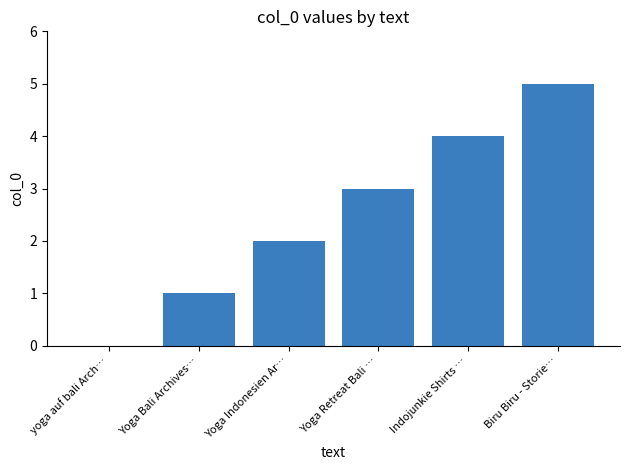

What is the change in value from Yoga Bali Archives… to Yoga Indonesien Ar…?

+1